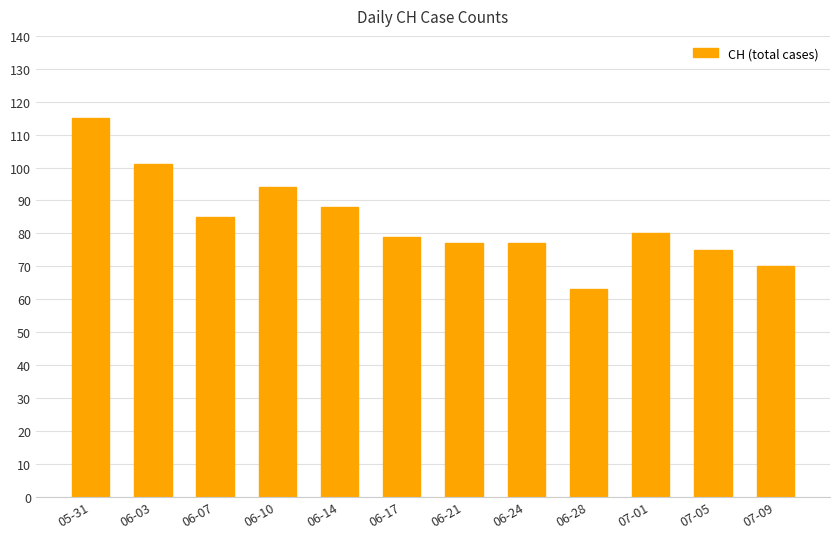

Reading right to left, what are all the values shown in this chart?

07-09=70	07-05=75	07-01=80	06-28=63	06-24=77	06-21=77	06-17=79	06-14=88	06-10=94	06-07=85	06-03=101	05-31=115